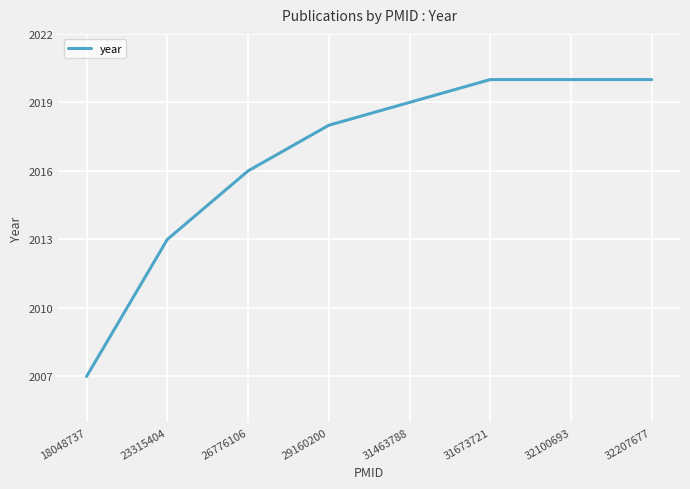

How many distinct data groups are displayed?

1